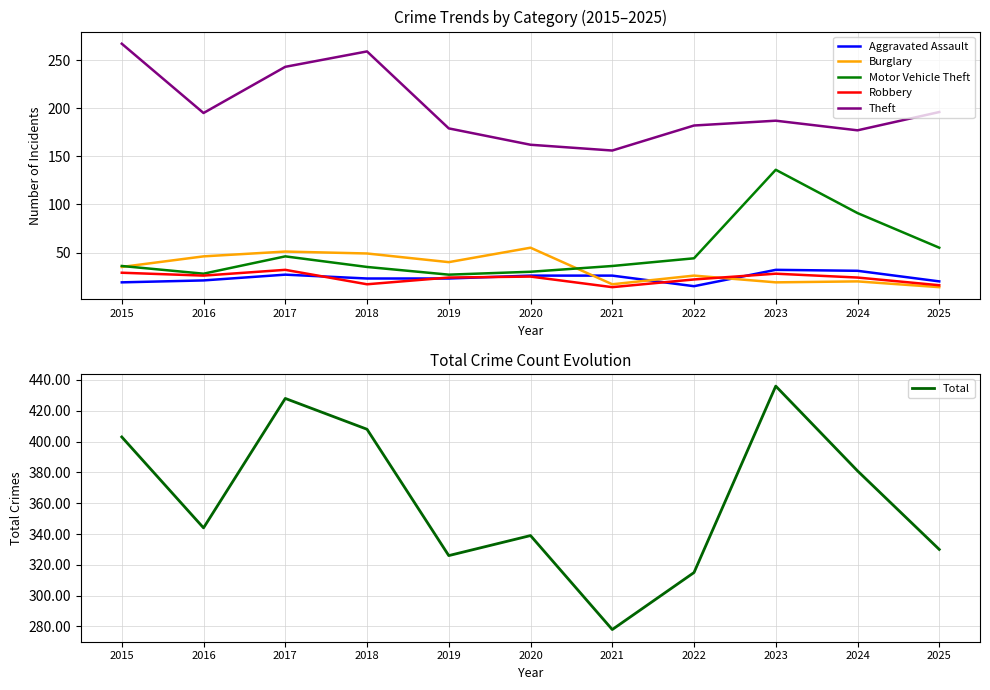

List the series in order of their peak value, highest first.

Total, Theft, Motor Vehicle Theft, Burglary, Aggravated Assault, Robbery